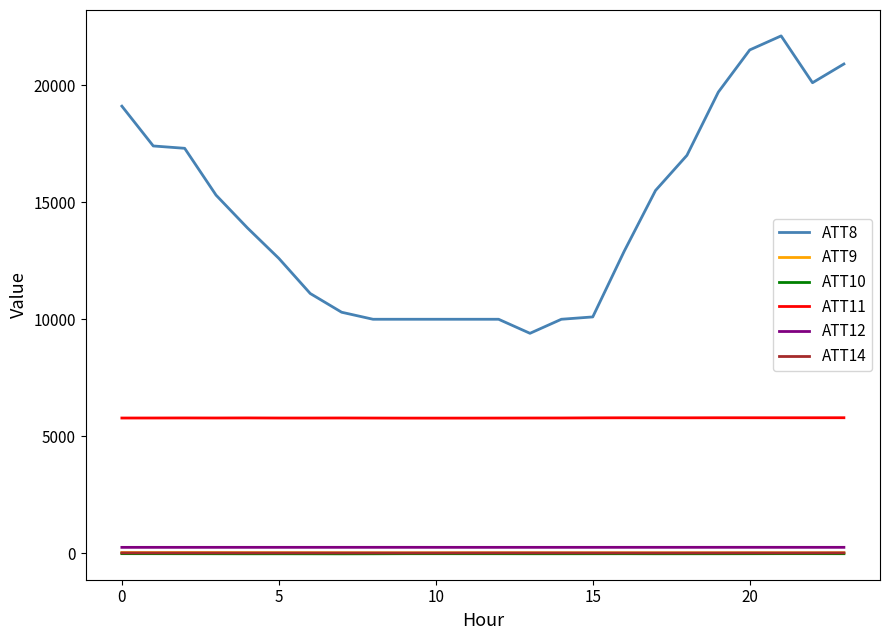

Which series has the largest range (max minus min)?

ATT8